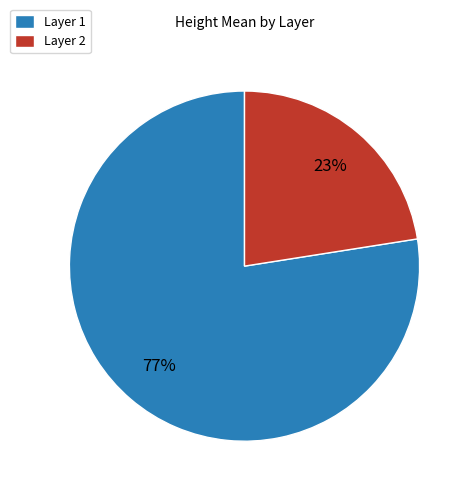

What is the ratio of the value at Layer 2 to the value at Layer 1?

0.3